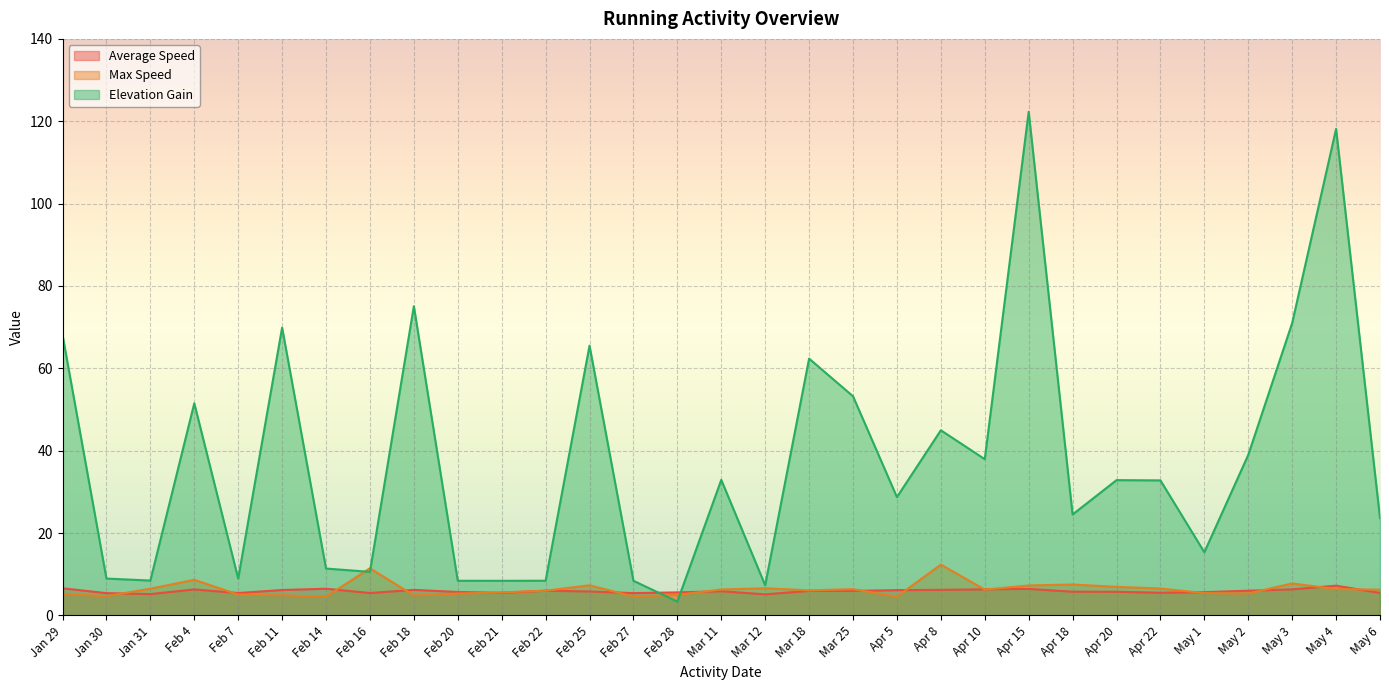

How many intersections are there between Max Speed and Elevation Gain?

4